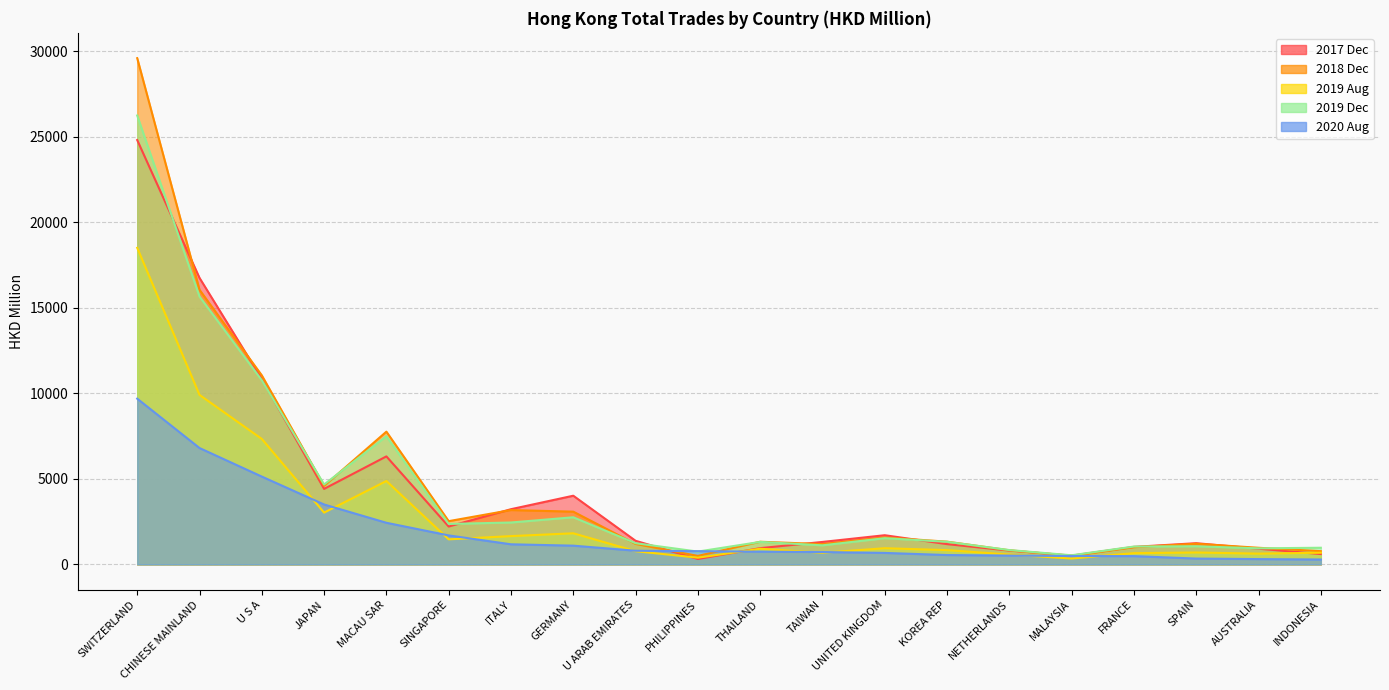

Reading left to right, list all the values displayed in this chart.

202008: 9695.8	6808.2	5138.5	3505.8	2436.7	1698.3	1178.1	1098.6	802.5	776.2	746.3	726.6	673.7	550.2	519.0	493.1	486.1	343.4	312.7	289.2
201912: 26257.4	15668.0	10773.6	4674.4	7496.5	2368.3	2453.6	2758.8	1243.3	751.6	1318.9	1117.6	1536.8	1323.3	841.1	535.7	1047.6	1063.9	941.7	976.9
201812: 29609.7	16063.6	11058.7	4595.7	7765.6	2531.6	3181.8	3086.7	1198.9	499.5	1327.6	1189.8	1580.0	1332.3	829.2	501.5	1007.7	1211.3	974.3	776.8
201712: 24821.3	16758.3	10851.6	4418.7	6318.9	2217.4	3231.3	4019.3	1382.9	318.9	952.7	1316.3	1708.9	1188.3	811.9	517.5	1027.4	1242.8	920.6	608.4
201908: 18518.2	9915.7	7341.2	3031.5	4880.5	1467.6	1657.4	1821.9	774.6	396.1	917.3	684.9	948.5	838.2	577.2	345.8	659.8	699.3	631.8	685.3